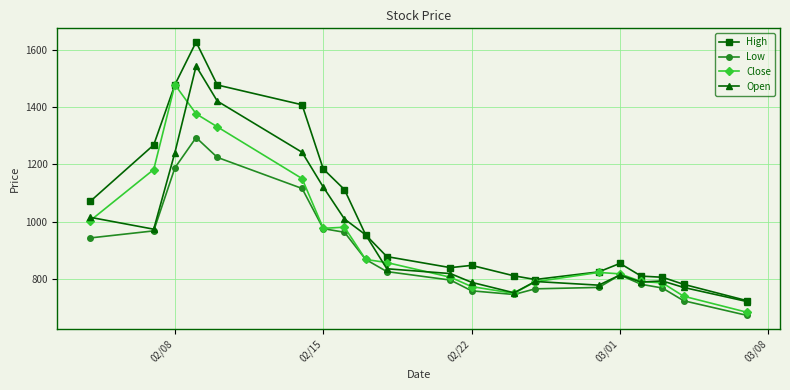

List the series in order of their peak value, lowest first.

Low, Close, Open, High